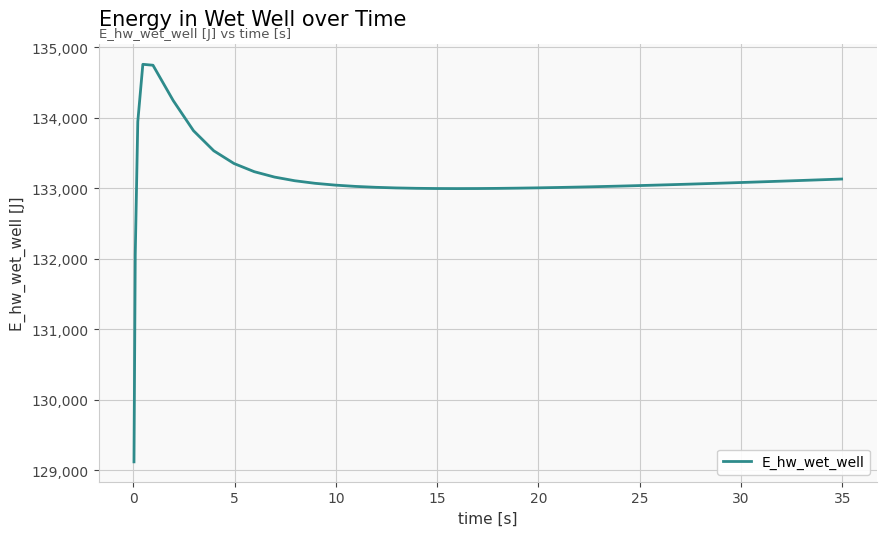

How many lines are shown in the chart?

1